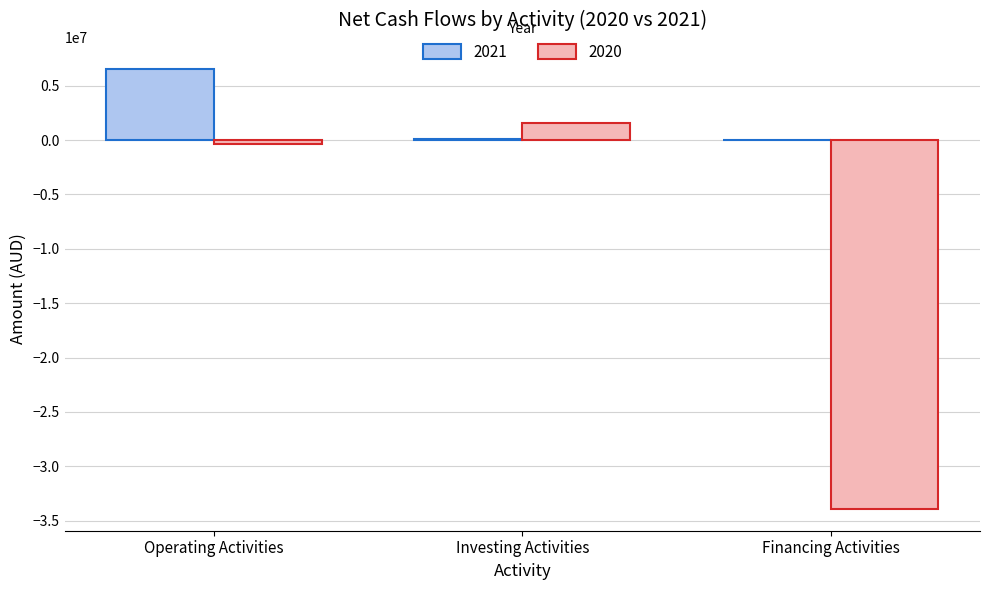

At which category is the sum across all series the highest?

Operating Activities